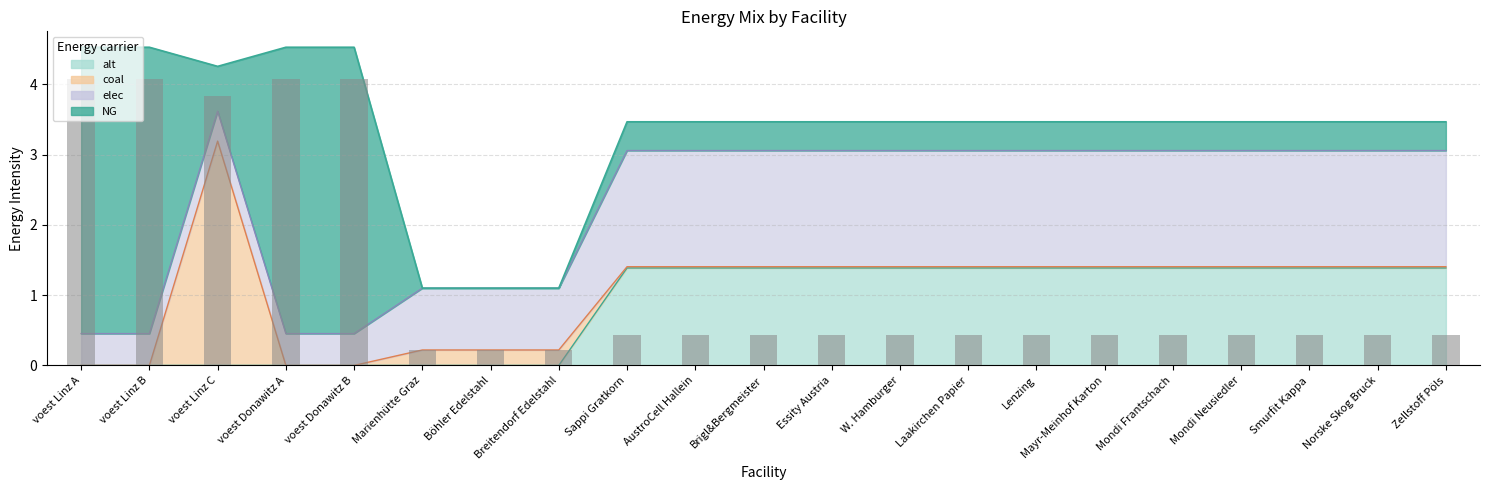

How many values in NG are above zero?

18